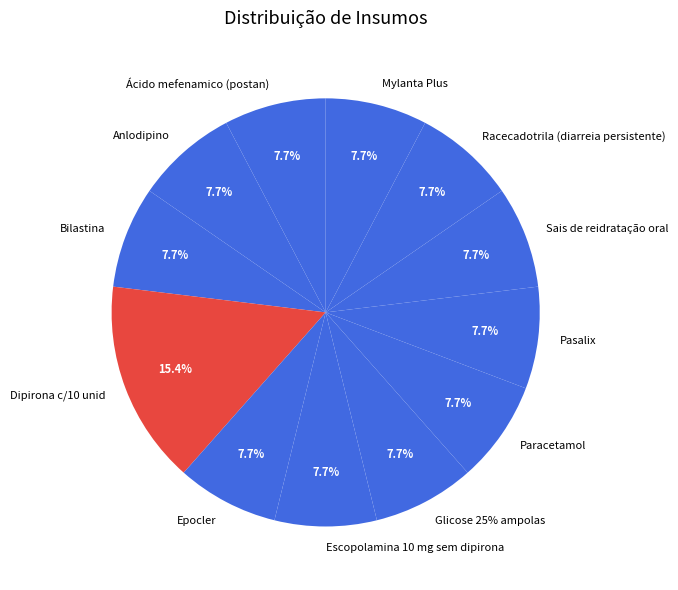

Is it true that Mylanta Plus is 1% of the pie?

False